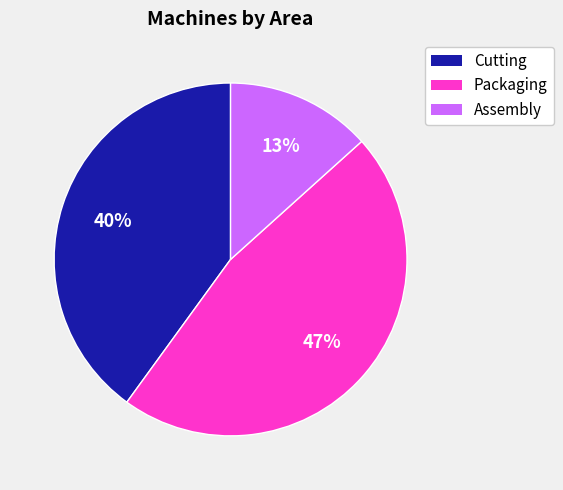

Is there a majority slice in this chart?

No